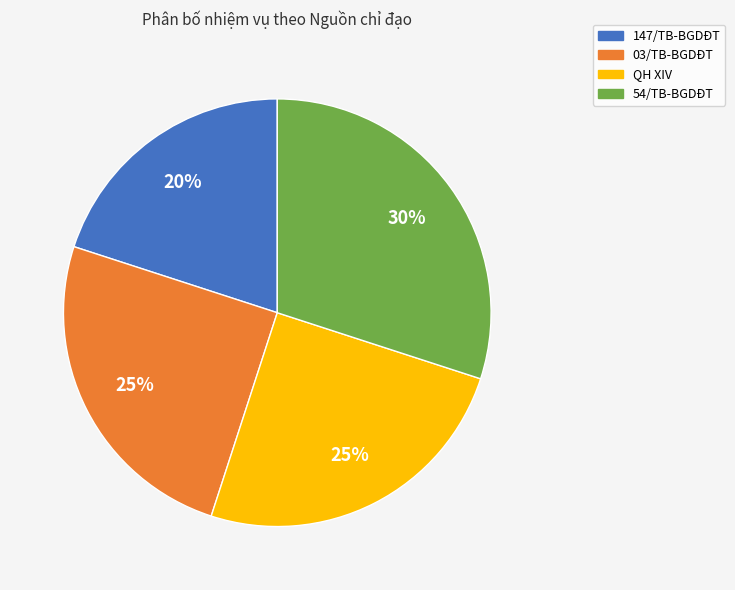

Does QH XIV represent more than half of the total?

No